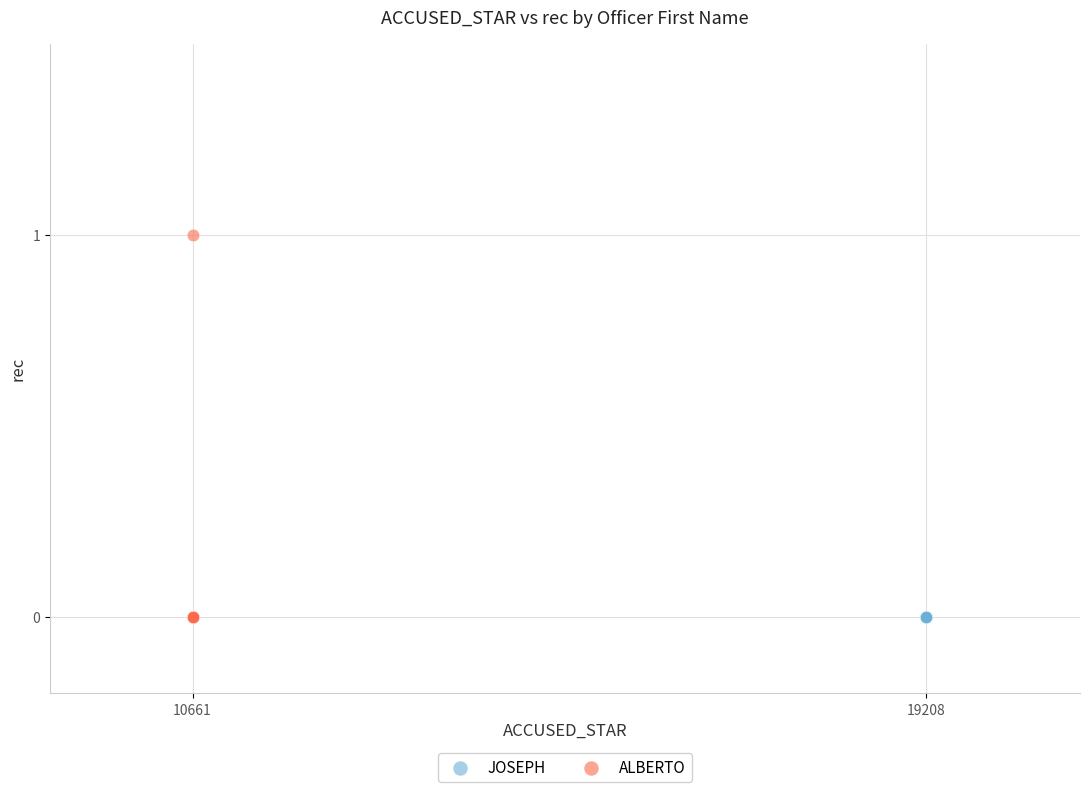

What are all the series names shown in the legend?

JOSEPH, ALBERTO